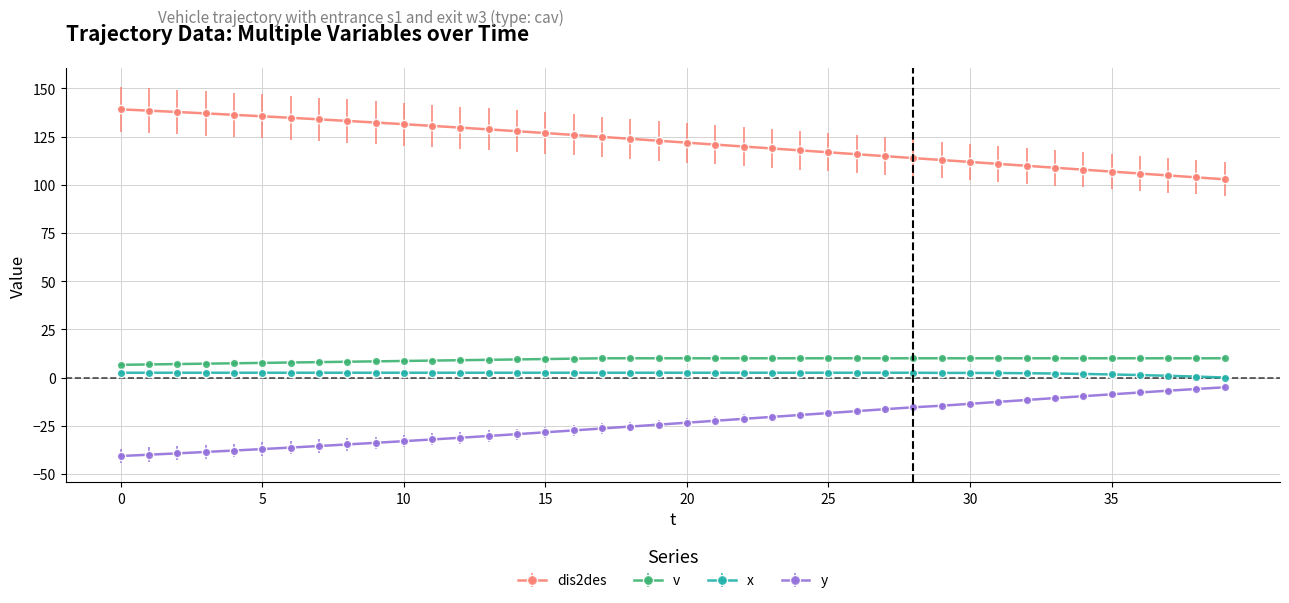

Which series has the largest total across all categories?

dis2des